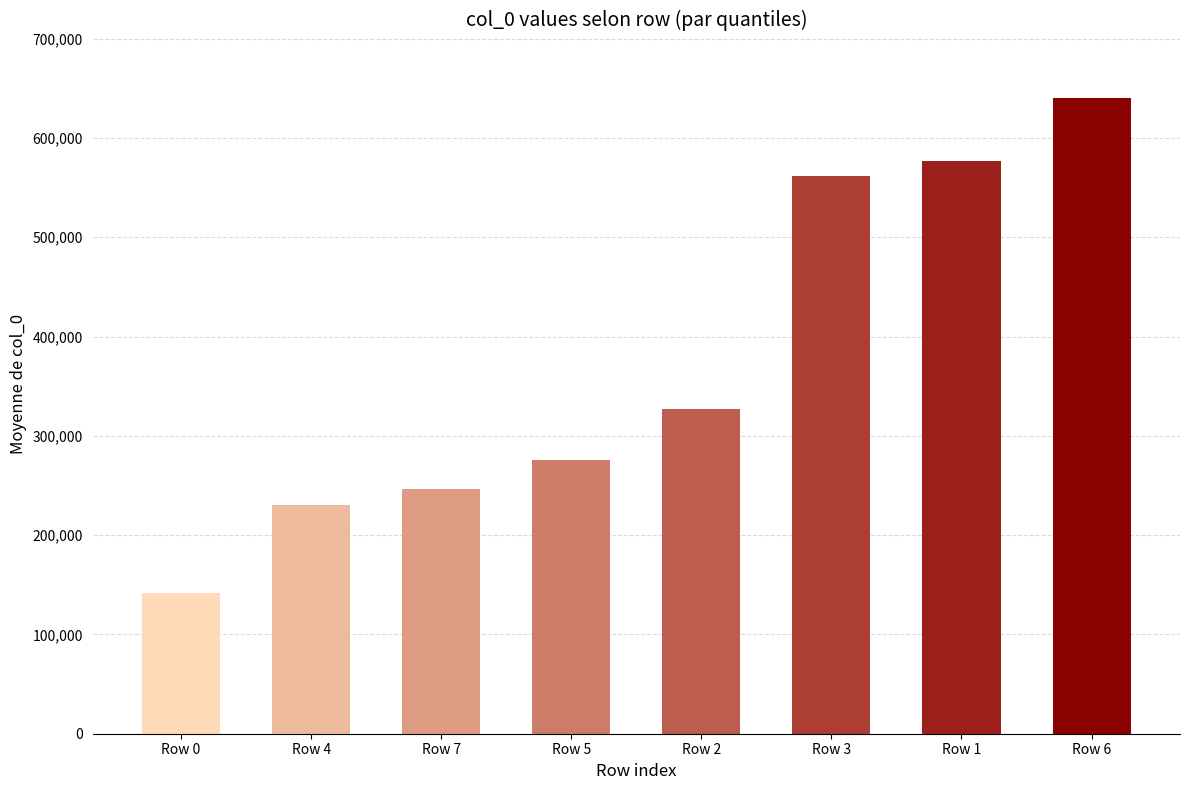

Count the number of categories in the chart.

8